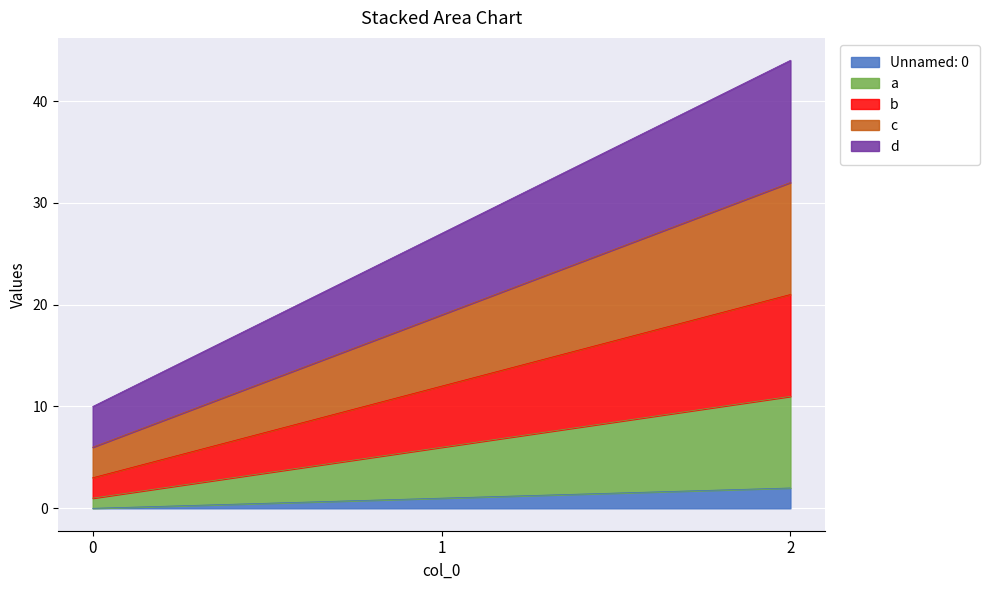

Where is d nearest to the value 27?

1